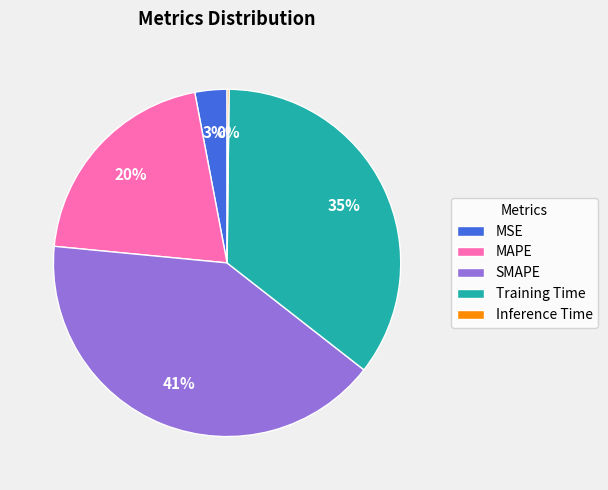

To the nearest percent, what is the difference between the largest and smallest slice percentages?

41%